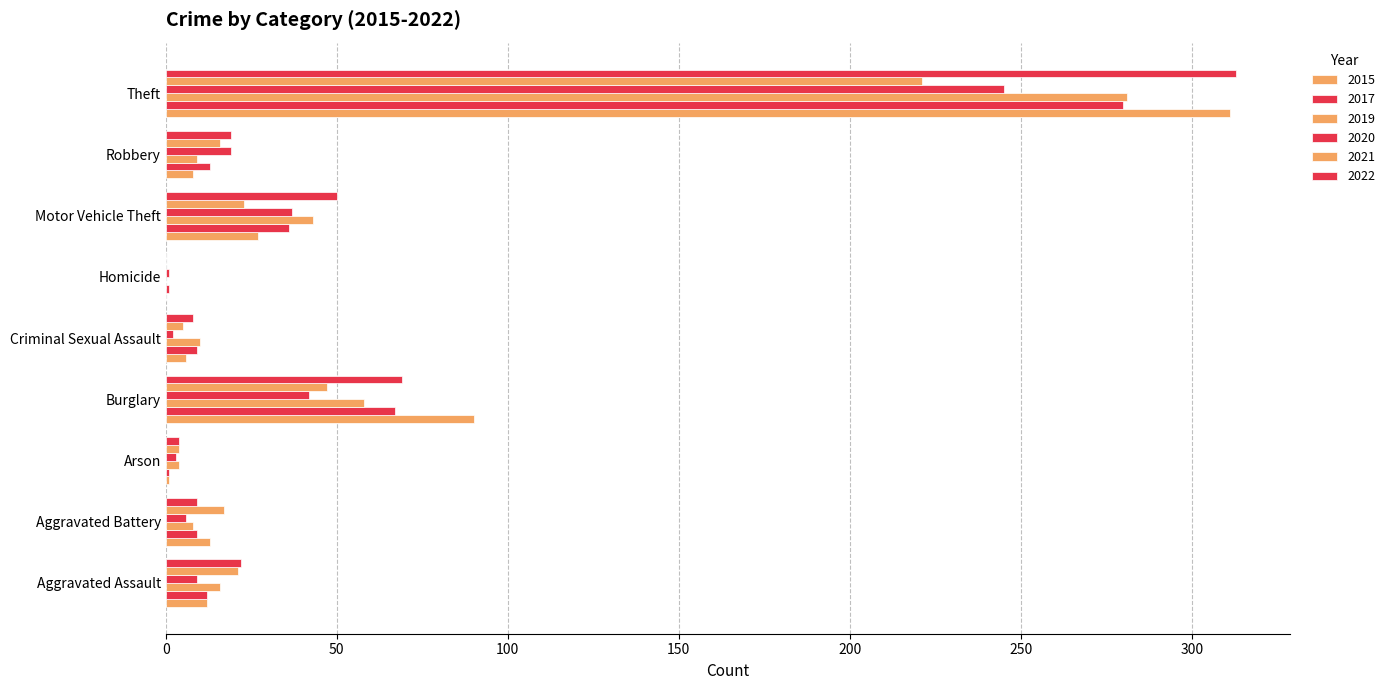

How many positive values does the 2021 series have?

8